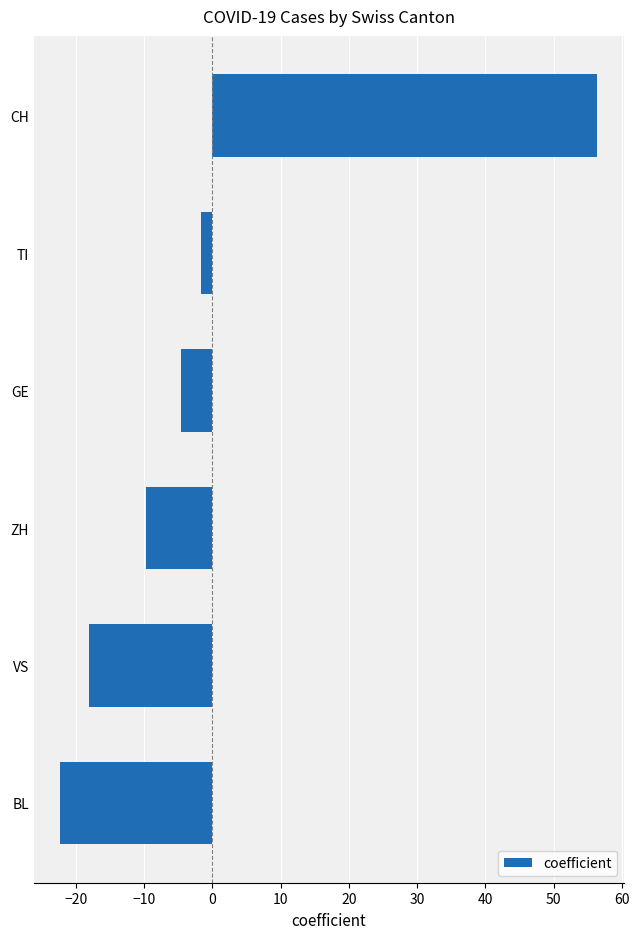

How many data points are above -4?

2